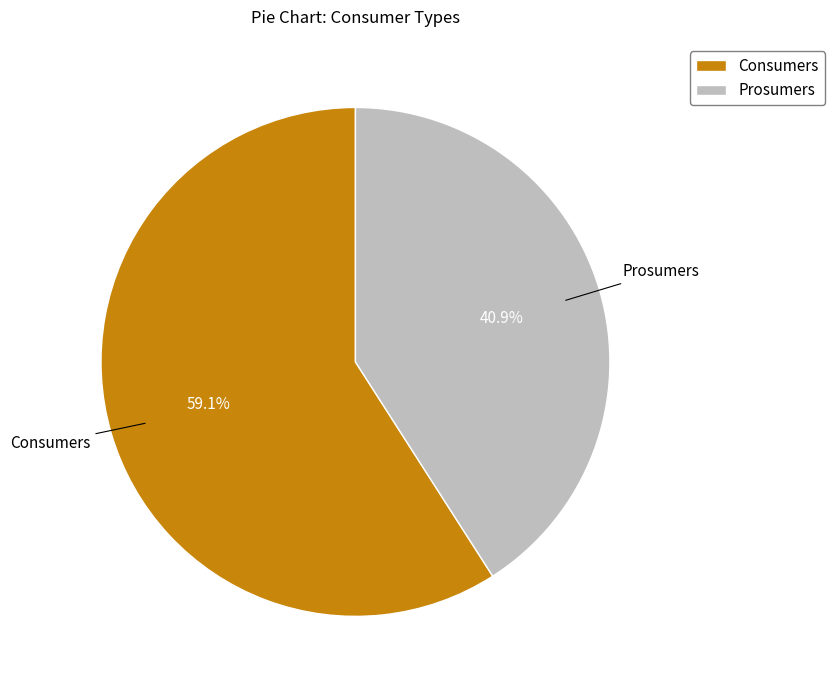

True or false: Prosumers accounts for 41% of the total.

True